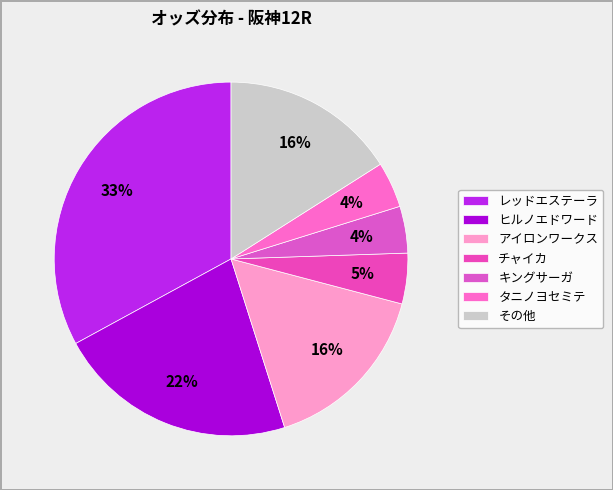

Is there any slice that represents more than half of the pie?

No